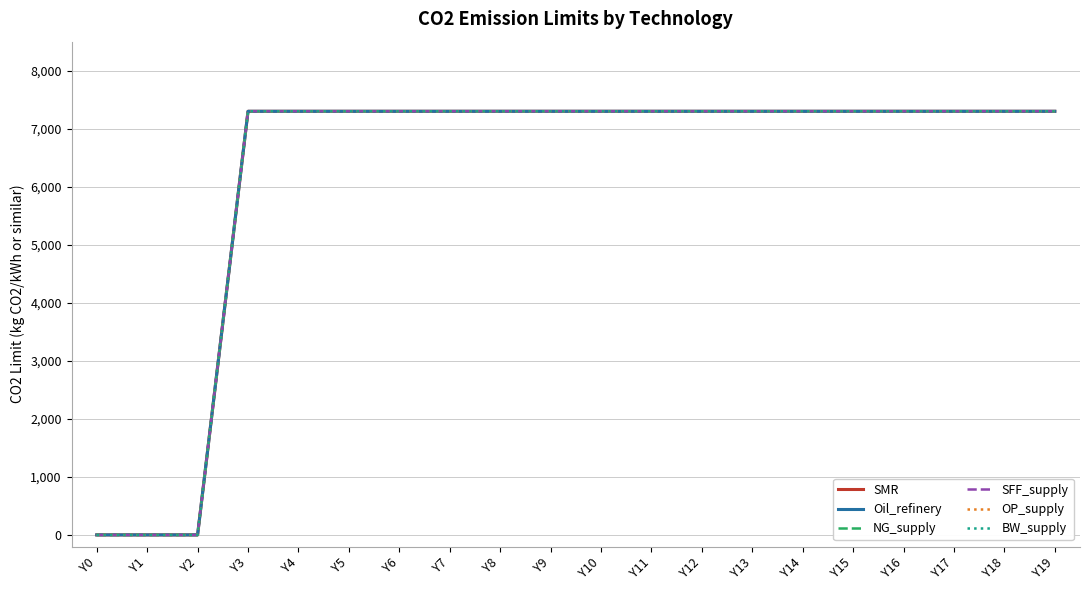

True or false: SFF_supply and Oil_refinery cross at least once.

False